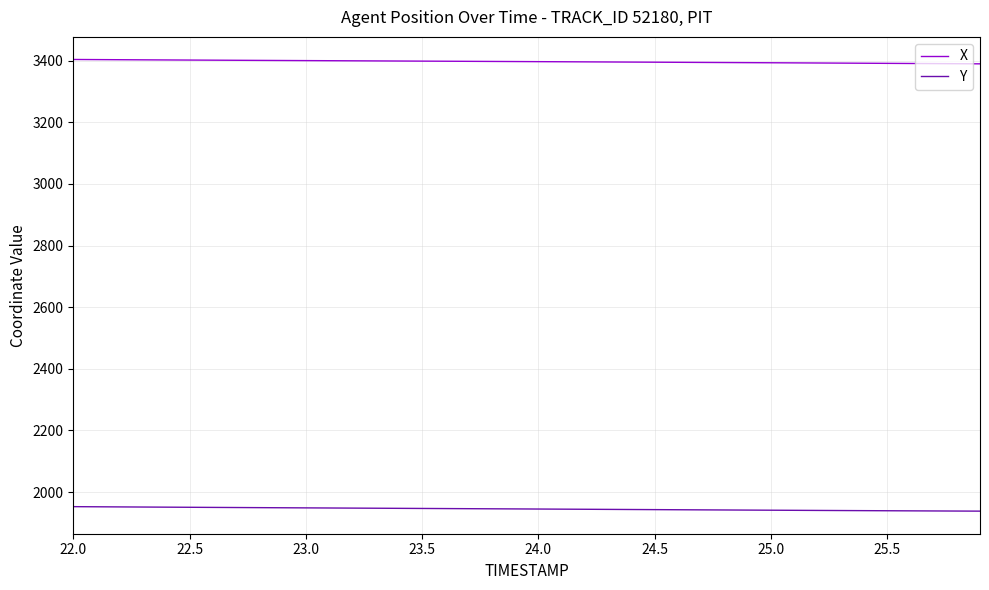

List the series in order of their overall mean, lowest first.

Y, X